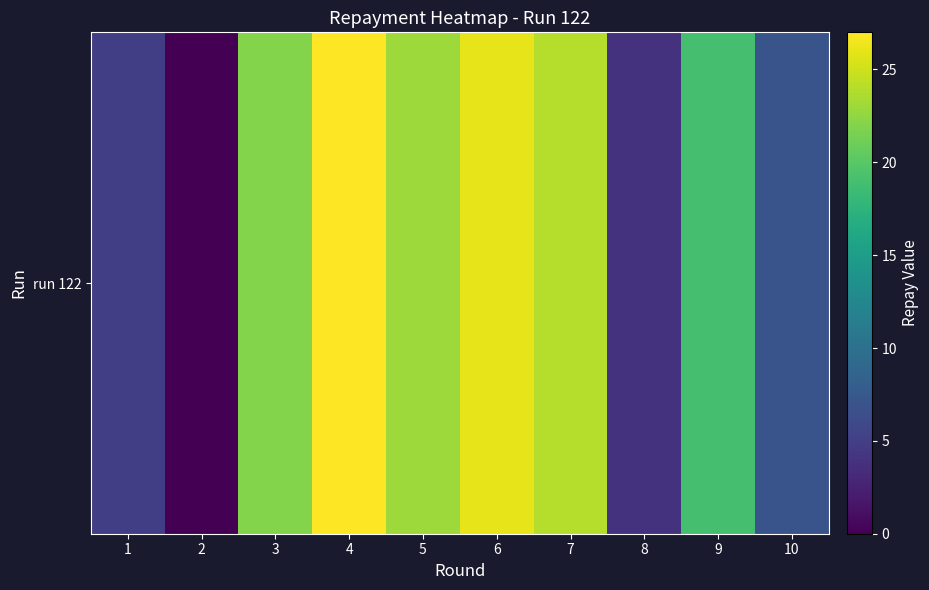

What is the difference between the maximum and minimum values?

27